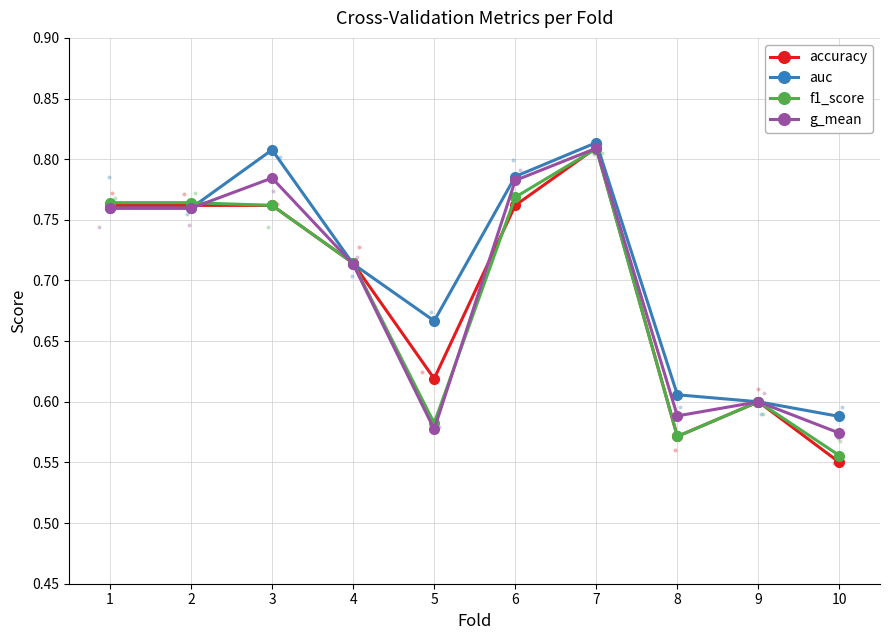

Which series contains the highest Y value?

auc